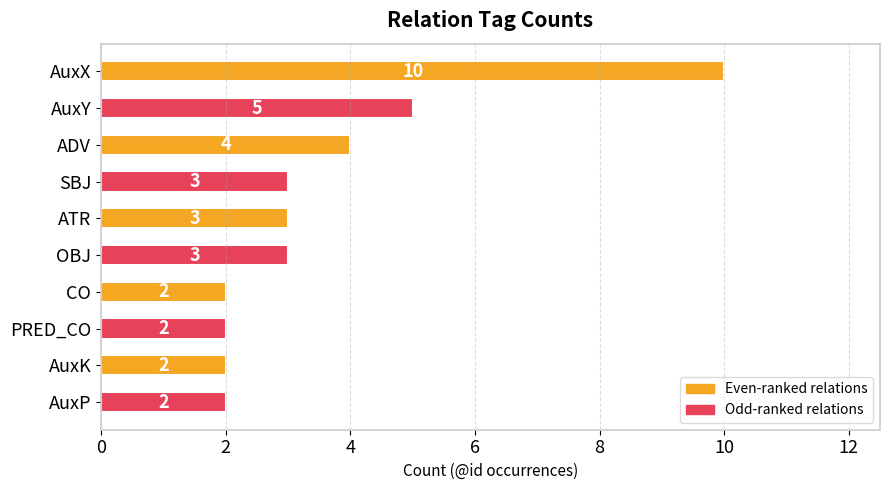

What is the sum of all values?

36